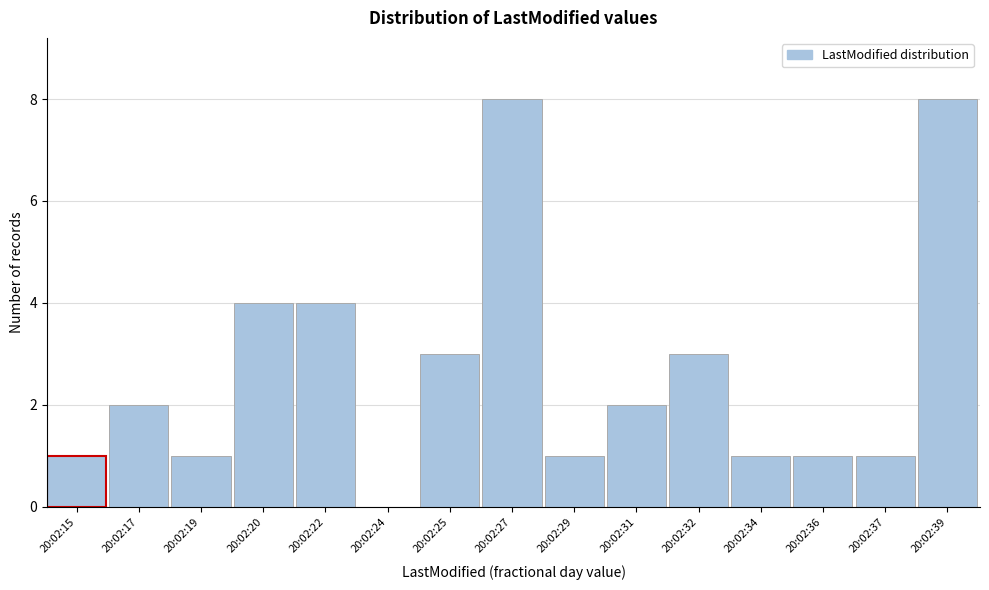

Reading right to left, what are all the values shown in this chart?

20:02:39=8	20:02:37=1	20:02:36=1	20:02:34=1	20:02:32=3	20:02:31=2	20:02:29=1	20:02:27=8	20:02:25=3	20:02:24=0	20:02:22=4	20:02:20=4	20:02:19=1	20:02:17=2	20:02:15=1